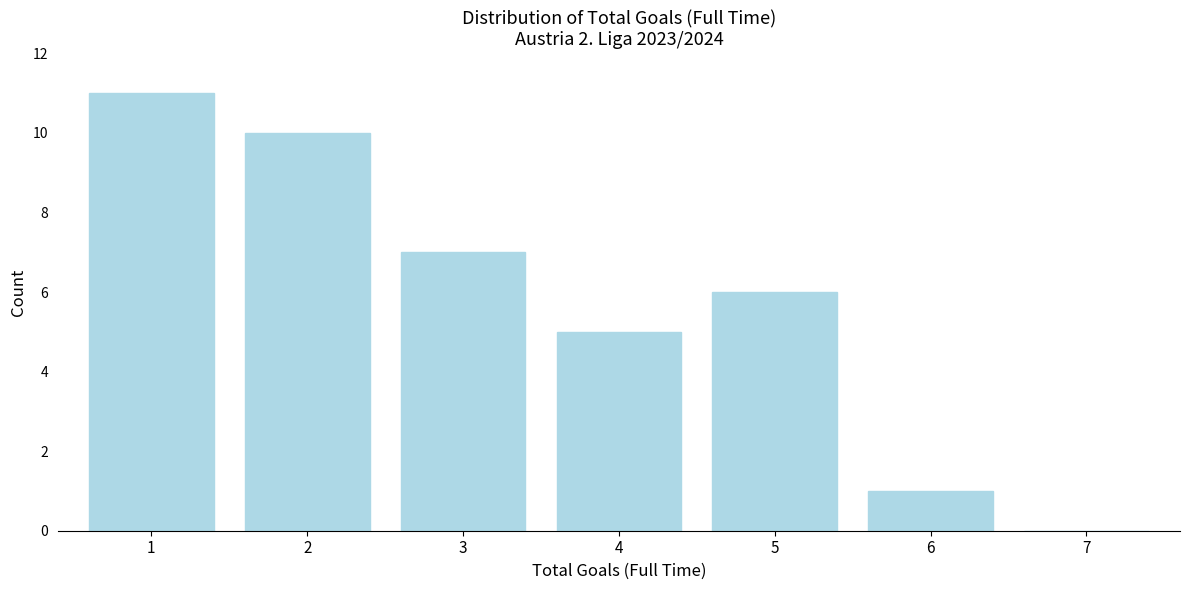

Reading left to right, list all the values displayed in this chart.

1=11	2=10	3=7	4=5	5=6	6=1	7=0